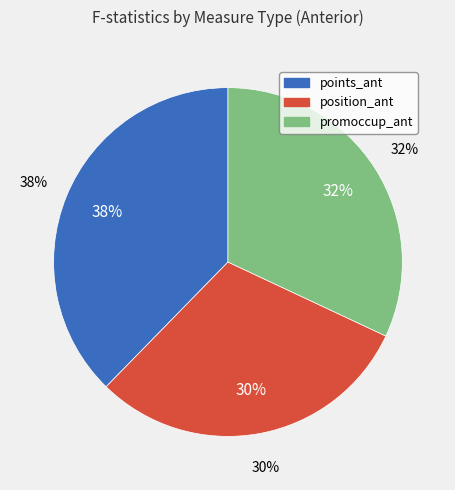

Rank the series by their maximum value, from lowest to highest.

position_ant, promoccup_ant, points_ant